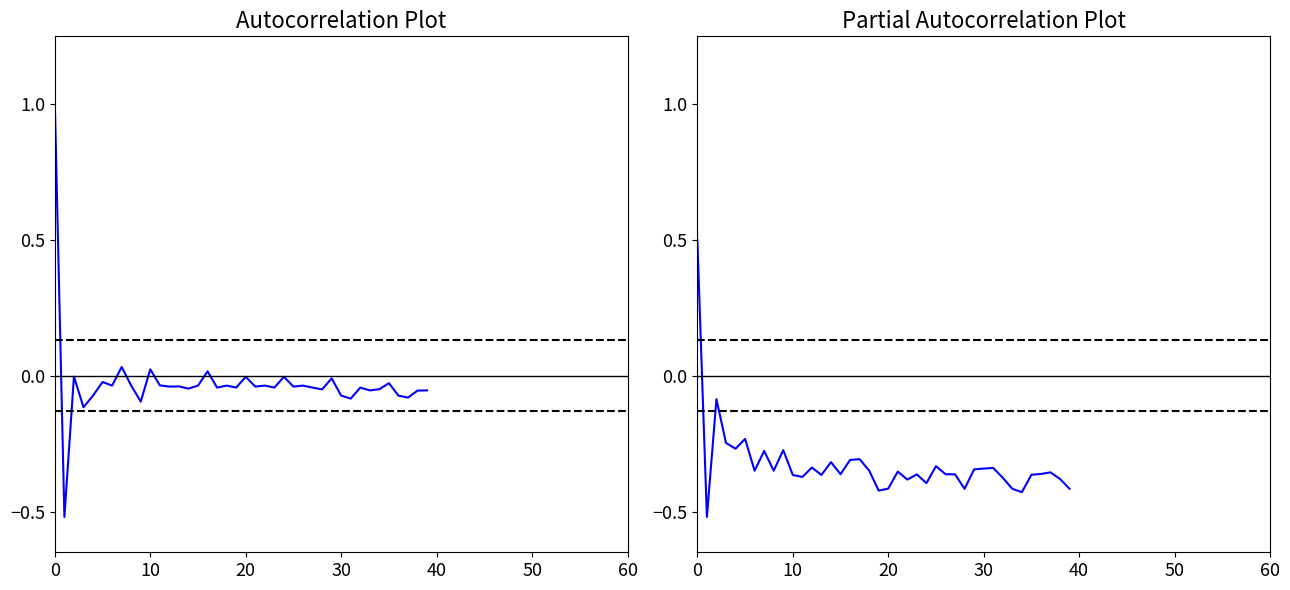

The value at 16 is -0.3. True or false?

True